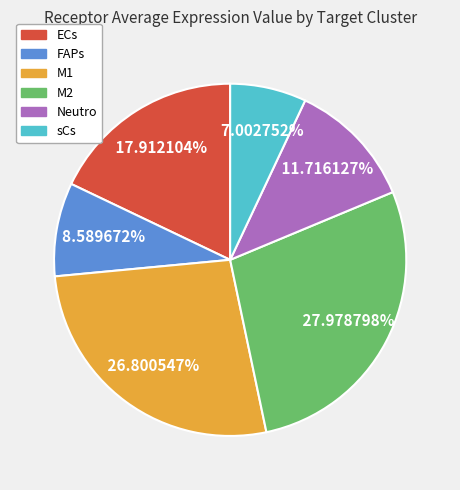

Does M1 represent more than half of the total?

No